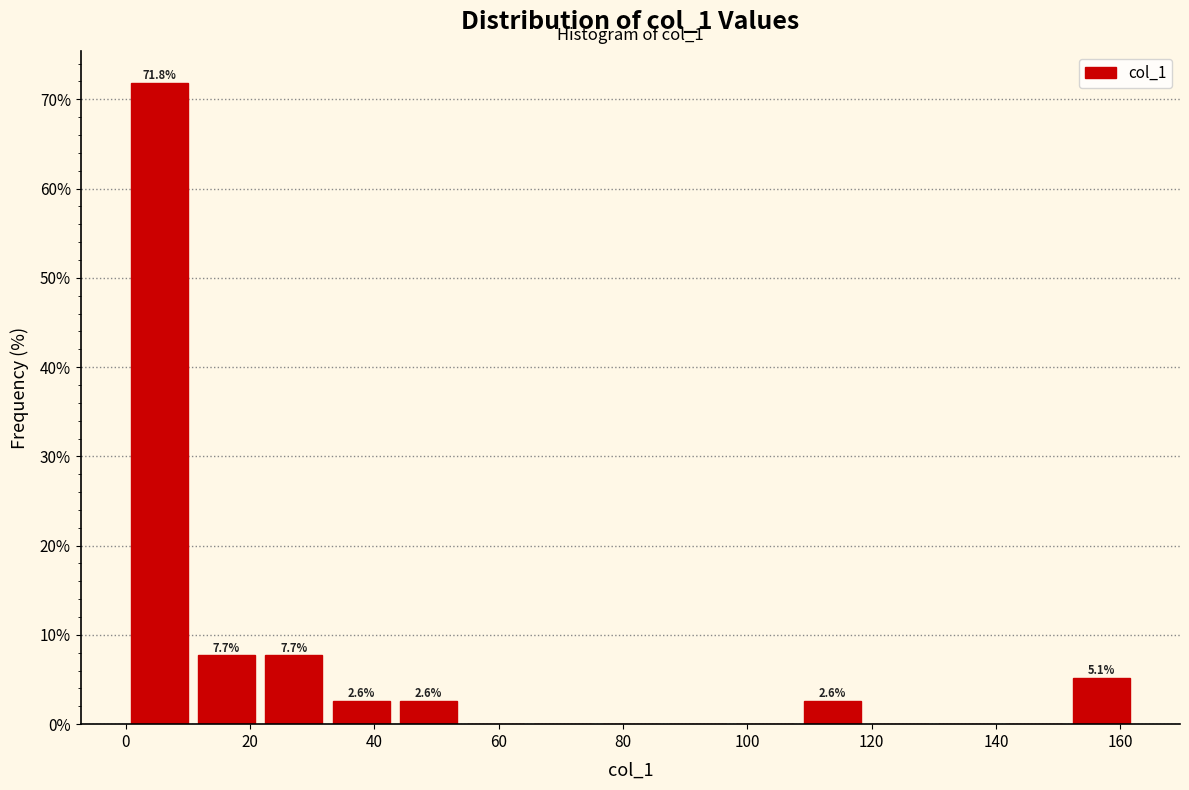

Over which range of the x-axis is the bar tallest?

0 to 10